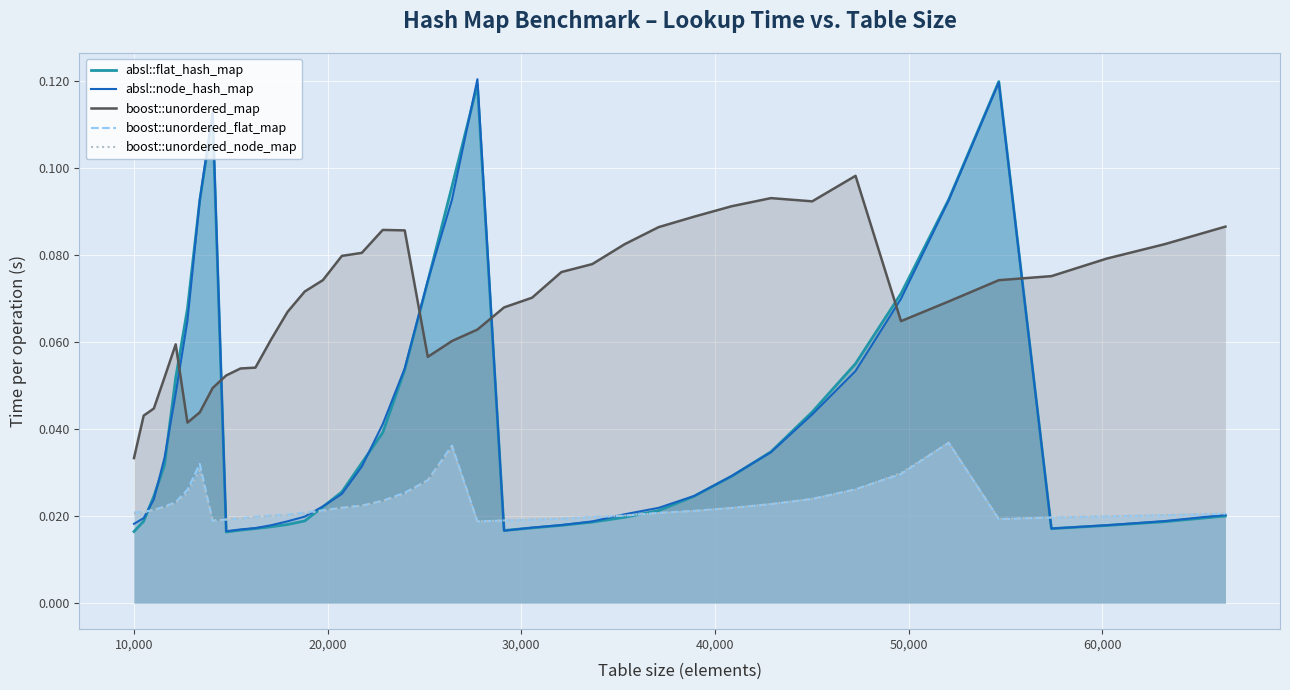

Does the chart display data point markers on the line(s)?

No